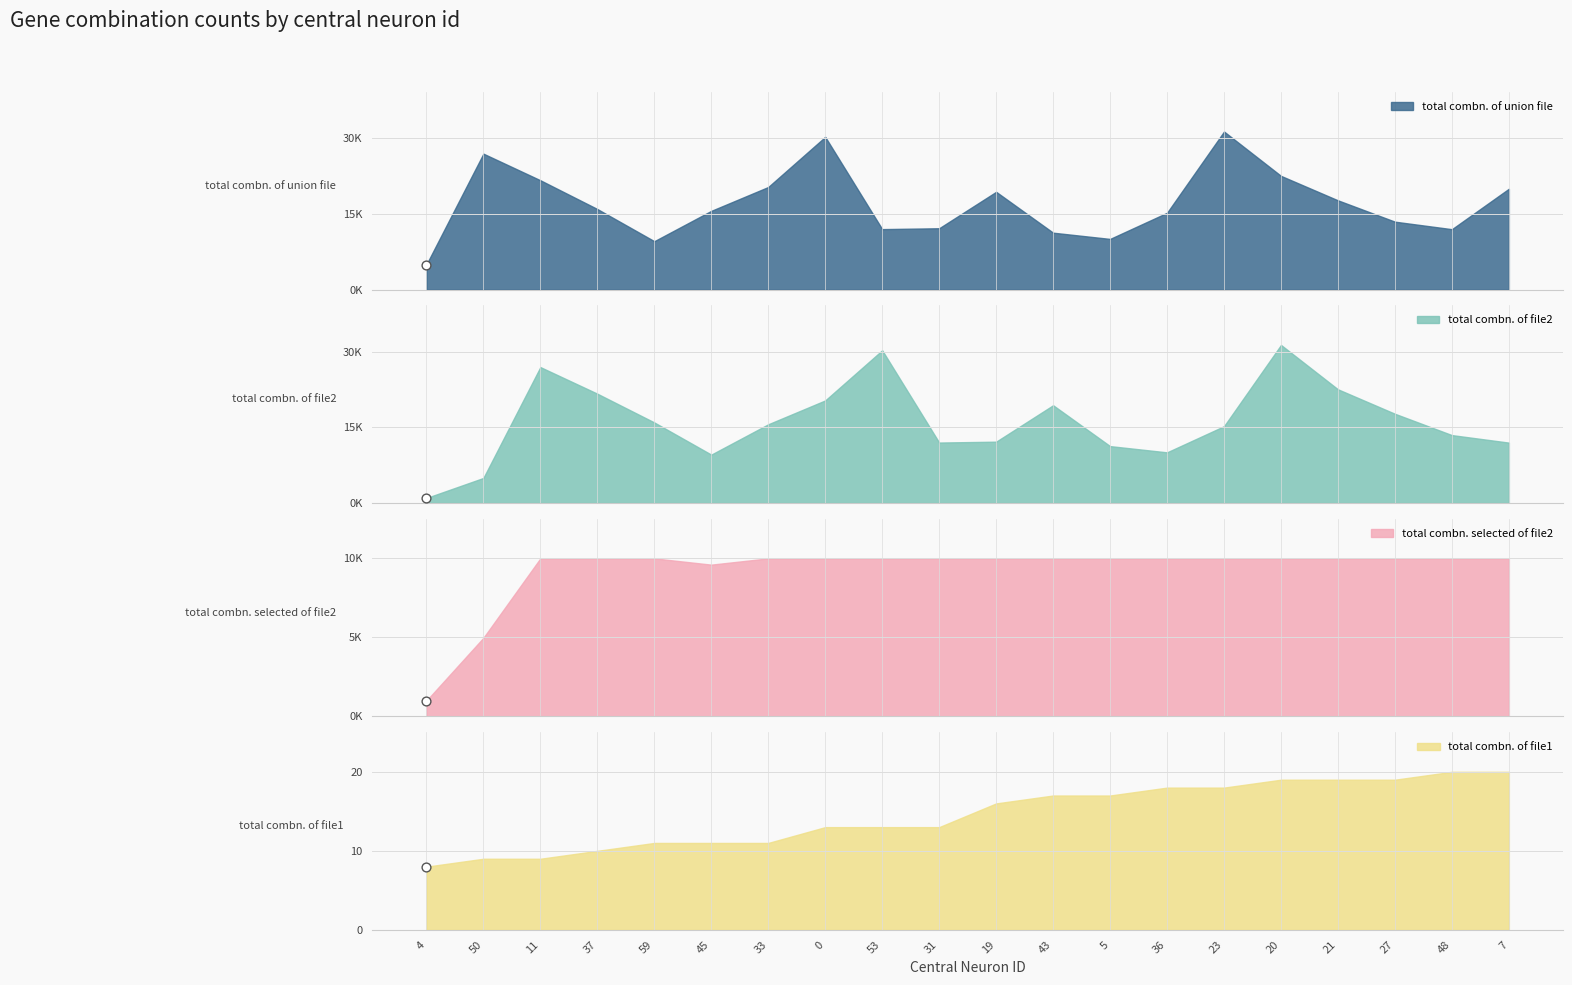

Is the value of total combn. selected of file2 at 45 greater than the value of total combn. of file2 at 31?

No